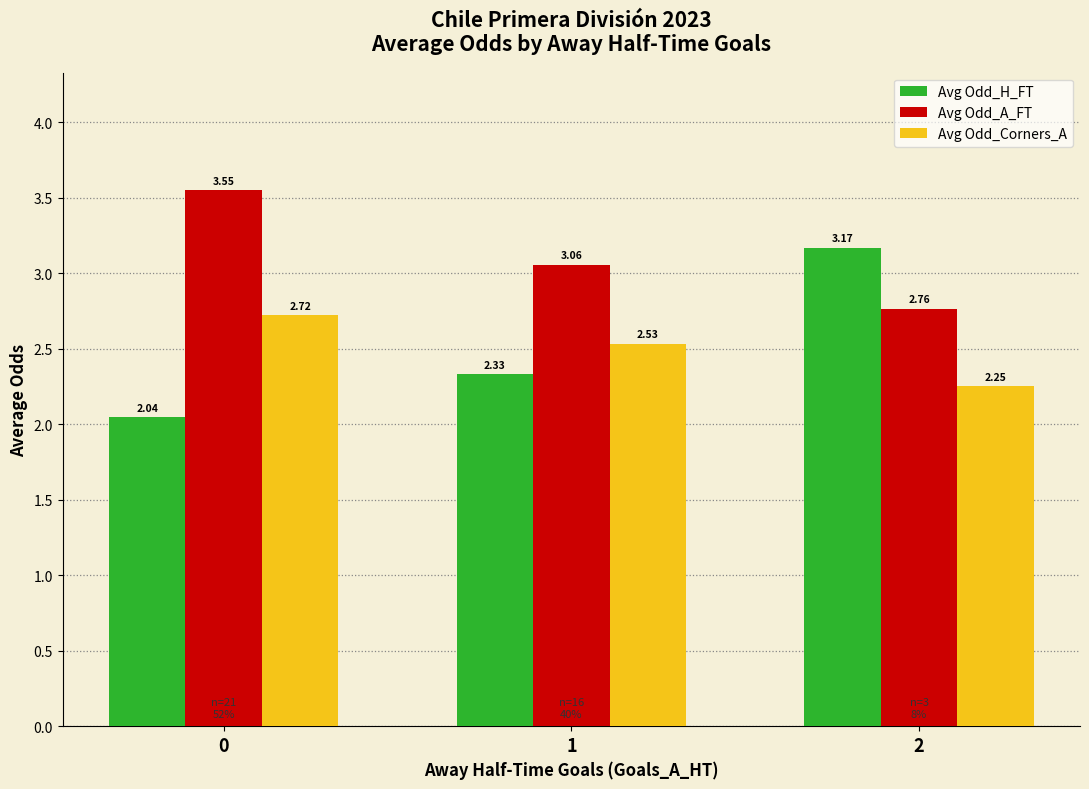

What is the difference between the maximum and second lowest values in the Avg Odd_H_FT series?

0.8